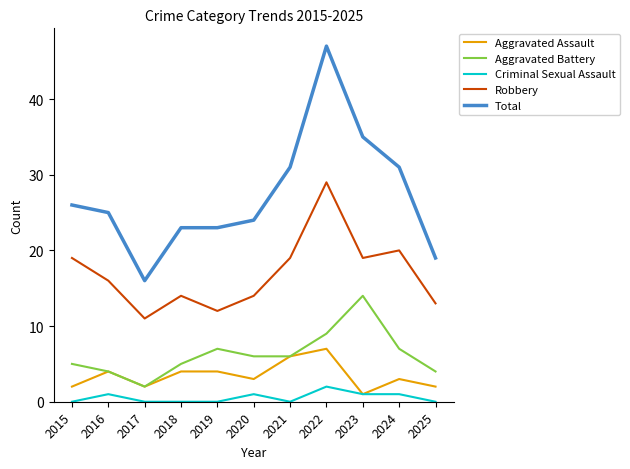

Rank the series at 2025 from lowest to highest value.

Criminal Sexual Assault, Aggravated Assault, Aggravated Battery, Robbery, Total